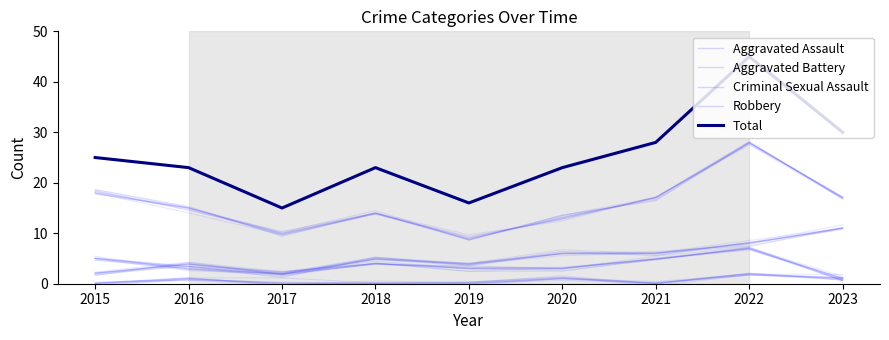

How many interior local peaks does the Aggravated Battery series have?

1